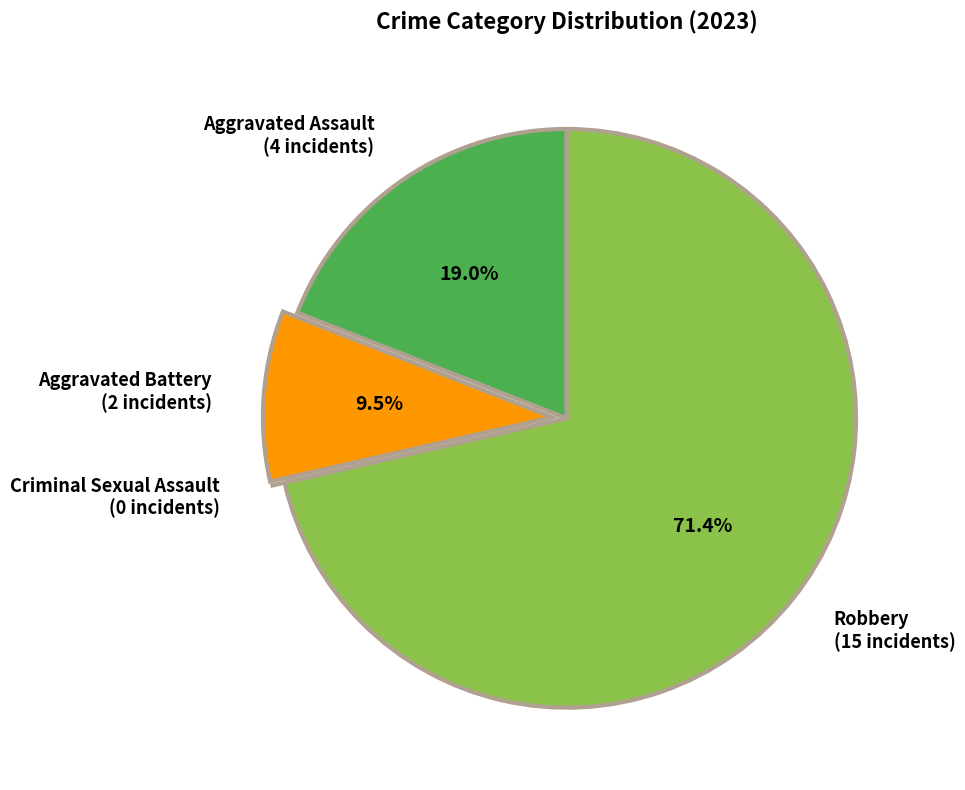

Is there any slice that represents more than half of the pie?

Yes